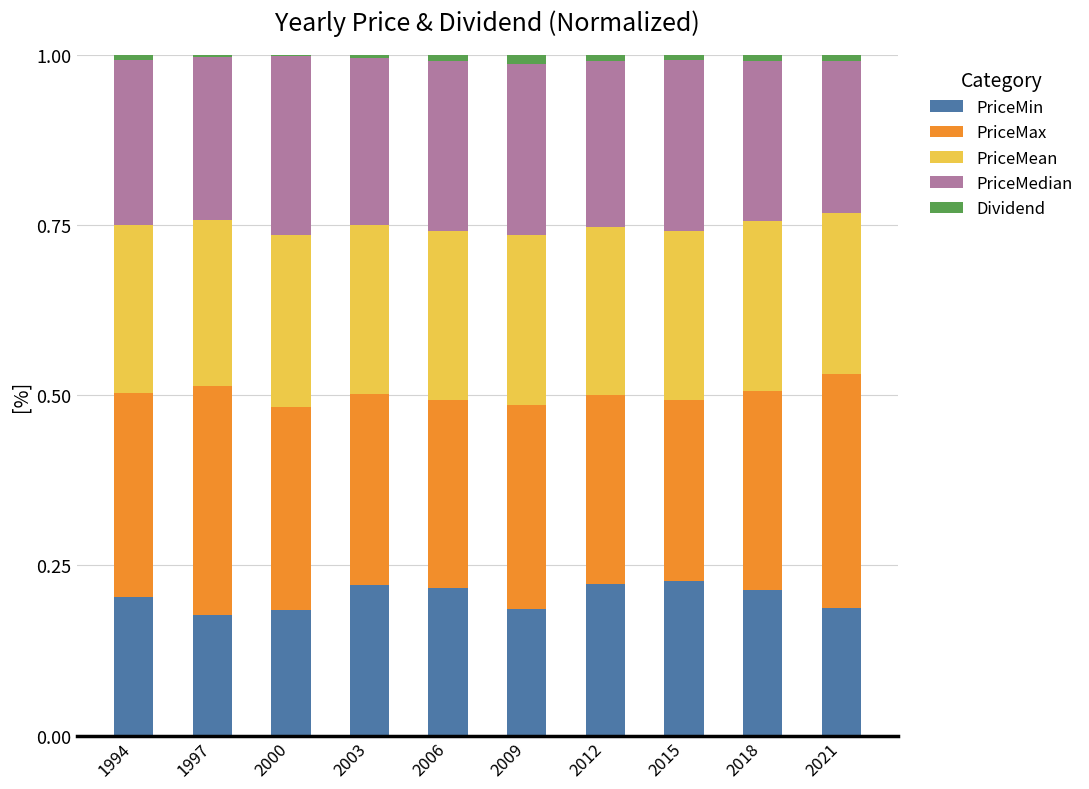

True or false: PriceMin has a value of 0.1 at 2006.

False